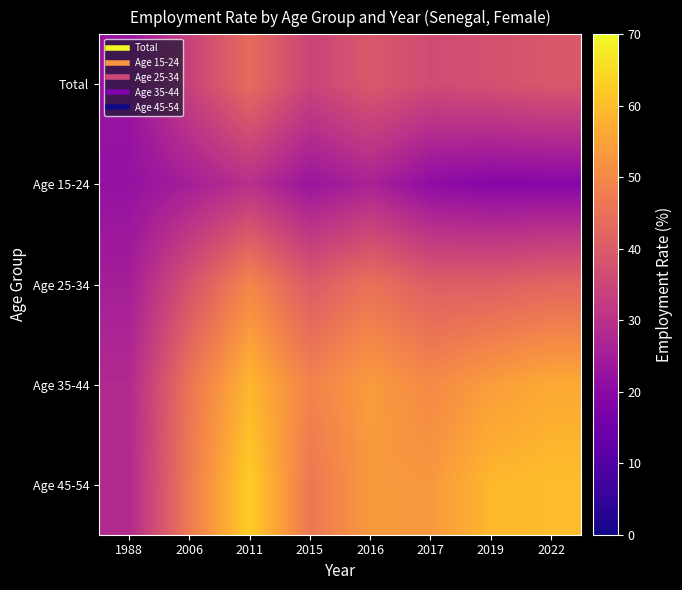

At which category is the sum across all series the highest?

2011